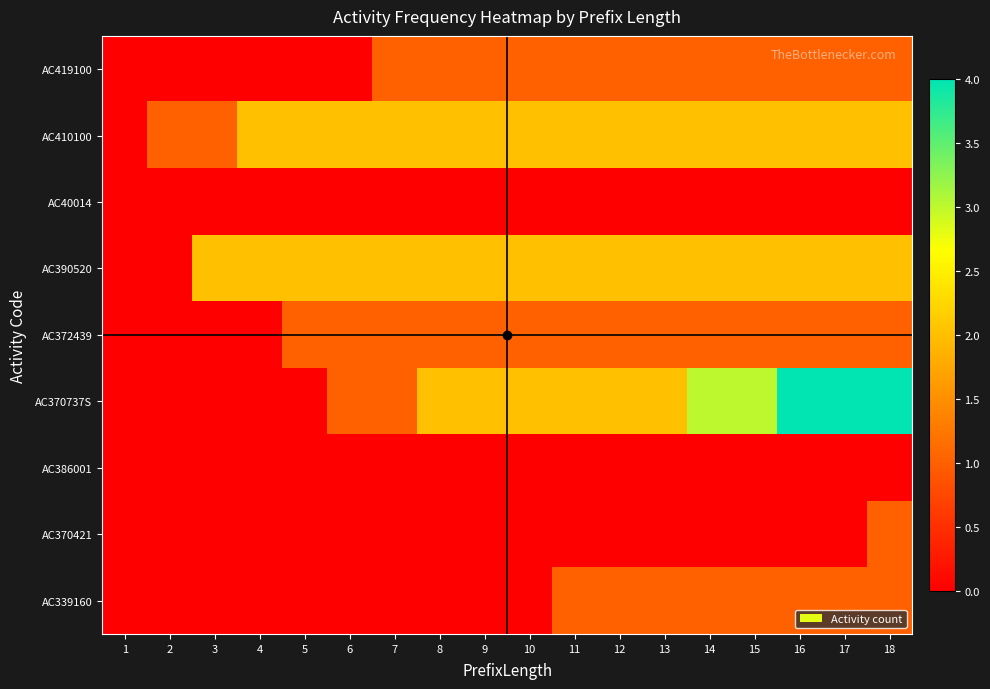

What is the total value across all series at 8?

8